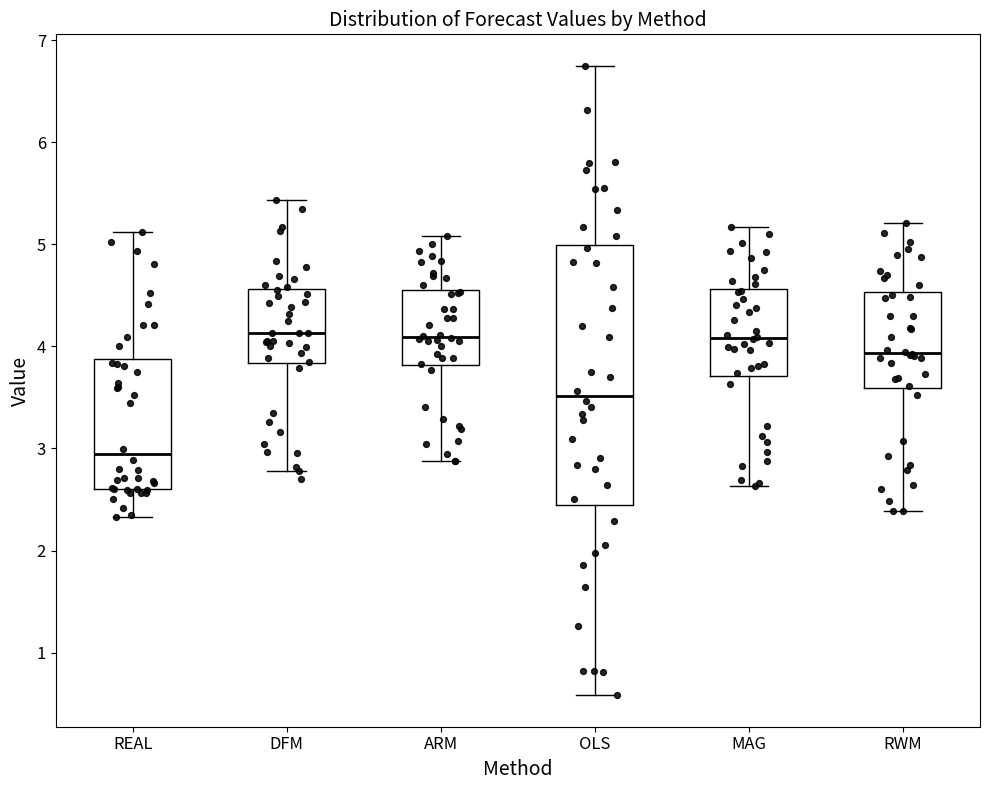

Which box's median line is the lowest?

REAL